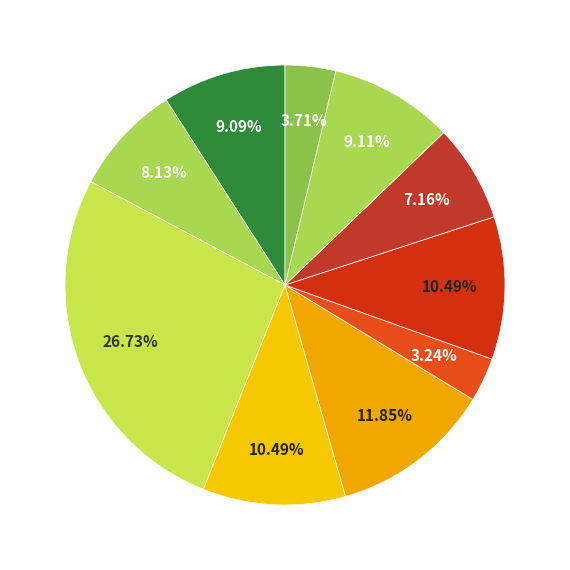

Is there a majority slice in this chart?

No